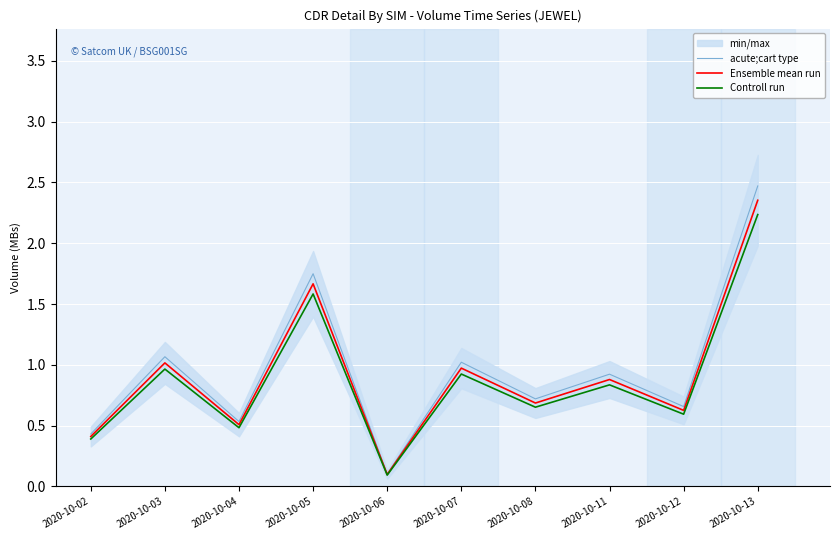

The Ensemble mean run series shows 0.2 at 2020-10-03. True or false?

False